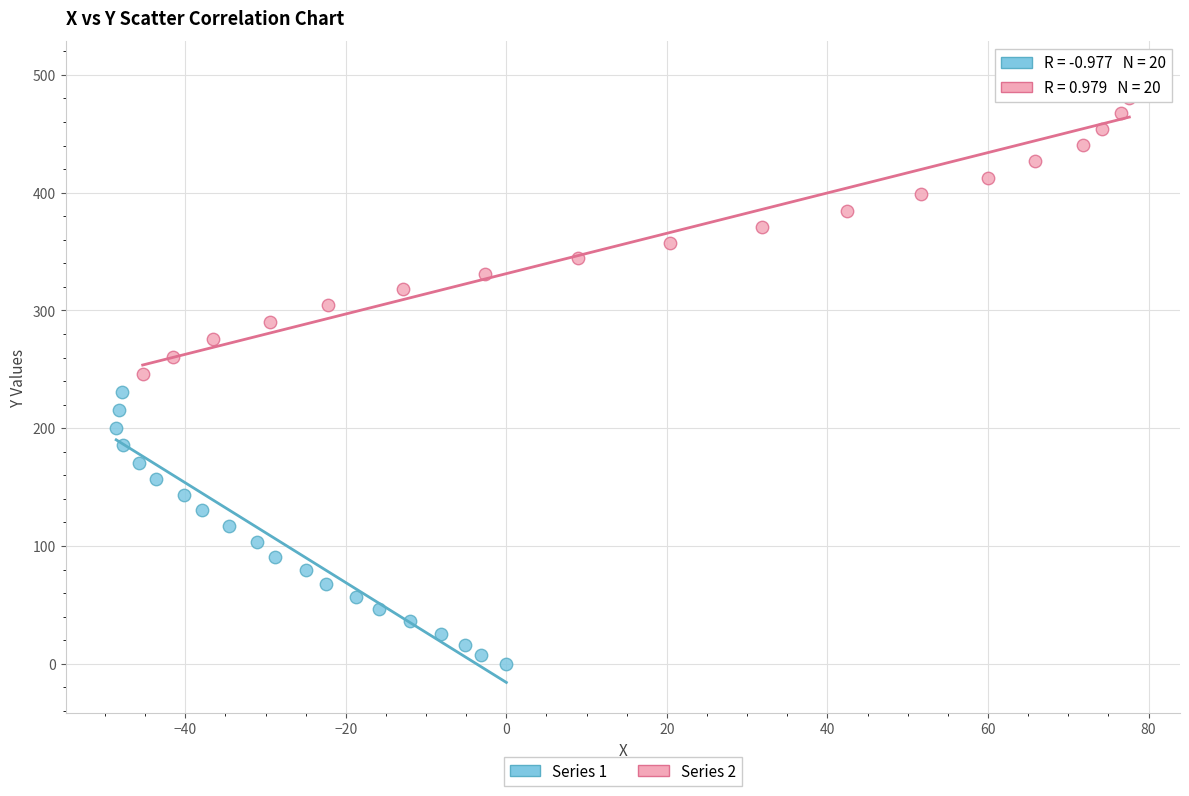

What are all the series names shown in the legend?

Series 1, Series 2